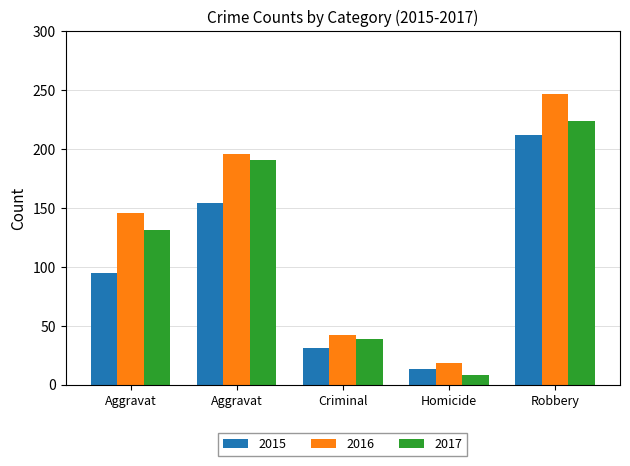

What is the smallest value displayed?

8